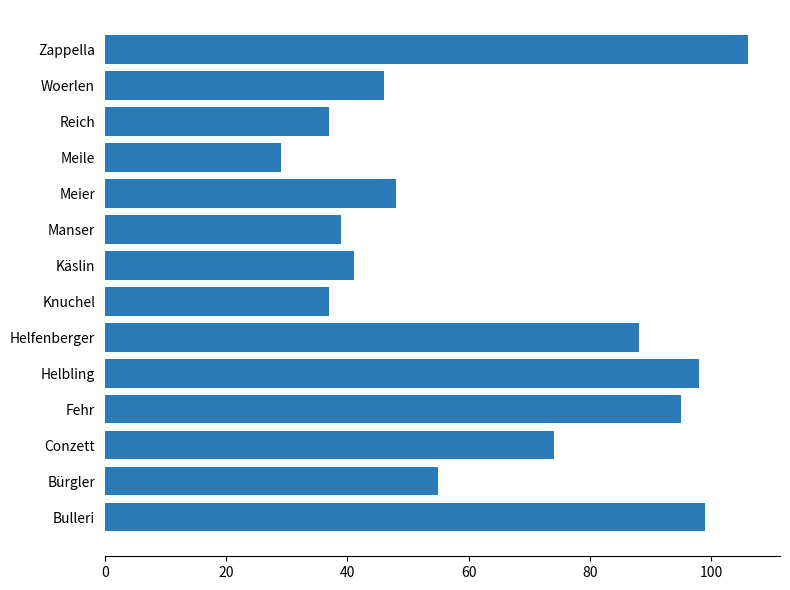

What is the change in value from Fehr to Meile?

-66